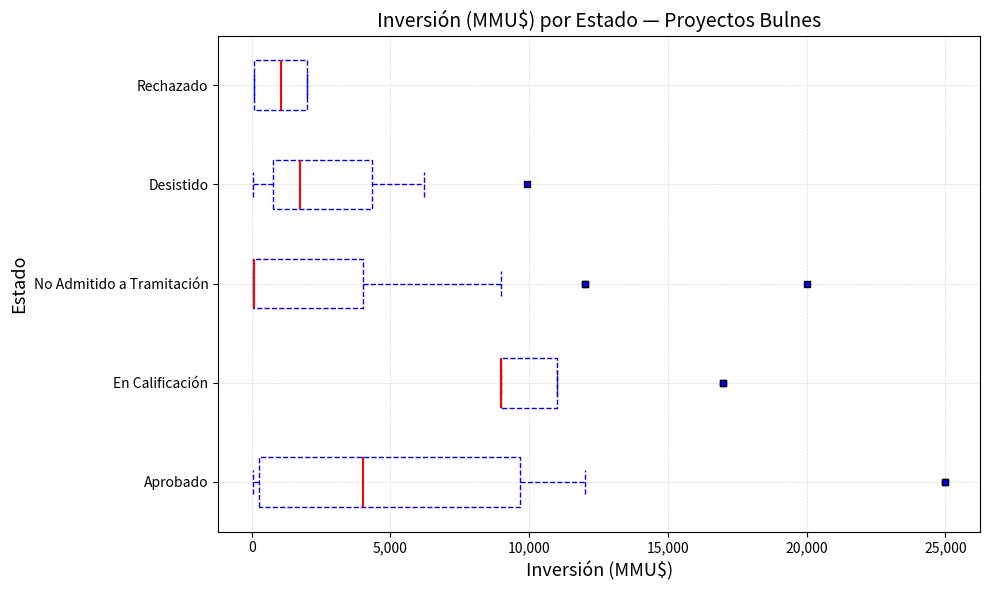

Comparing the boxes themselves (not the whiskers), which one is the widest?

Aprobado